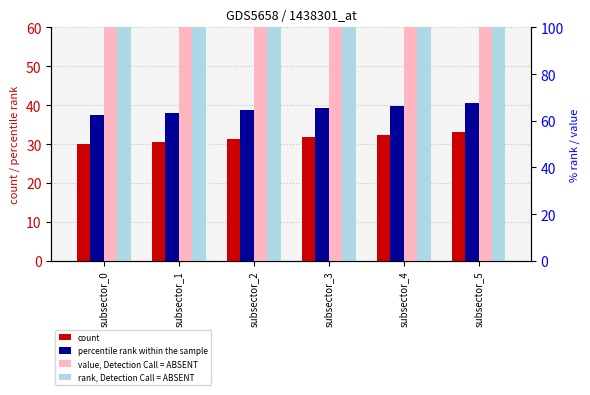

What is the difference between the maximum and minimum values in the percentile rank within the sample series?

3.0